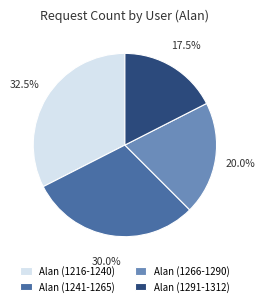

Count the number of slices in the pie.

4